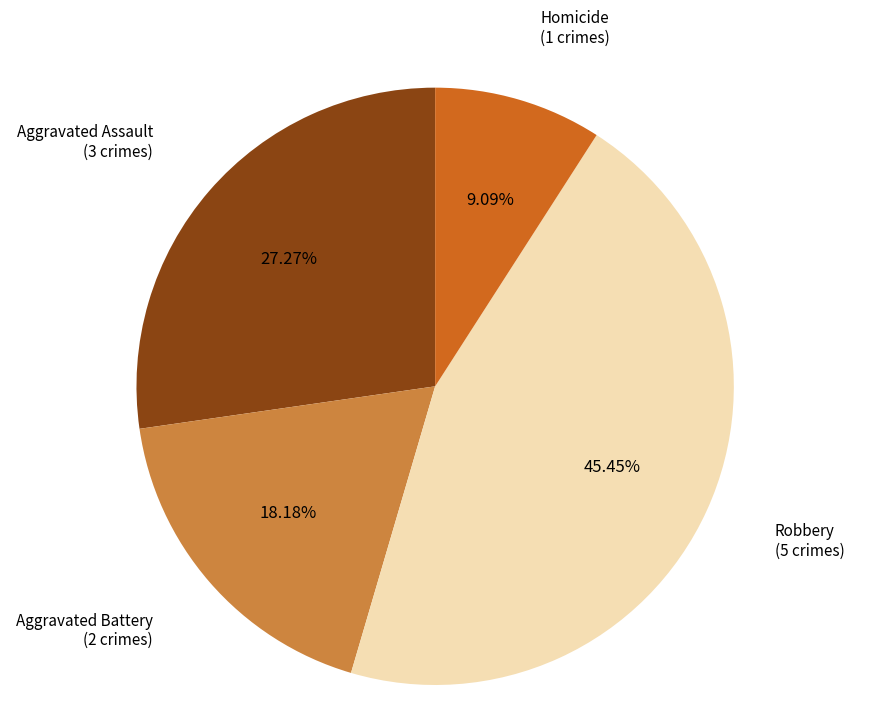

Count the number of slices in the pie.

4